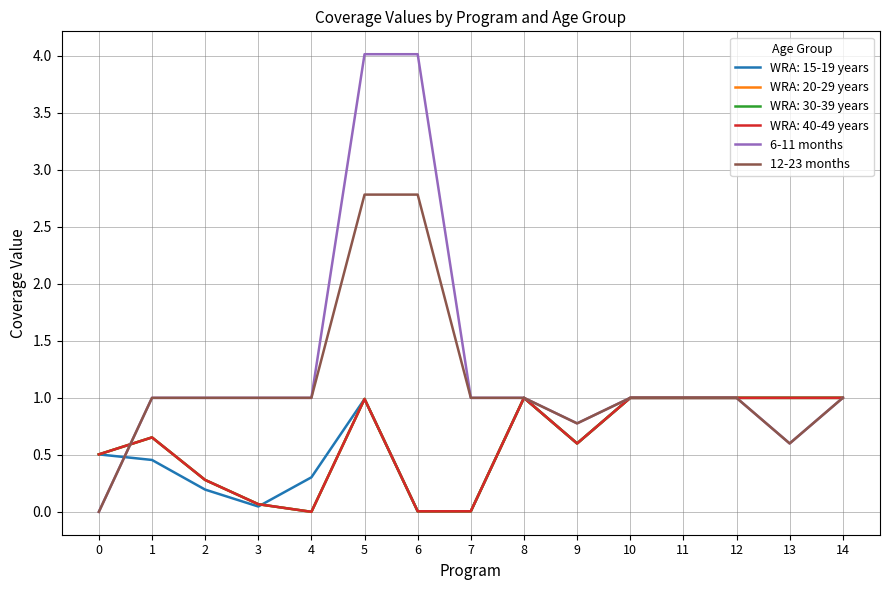

Does the chart have visible grid lines?

Yes